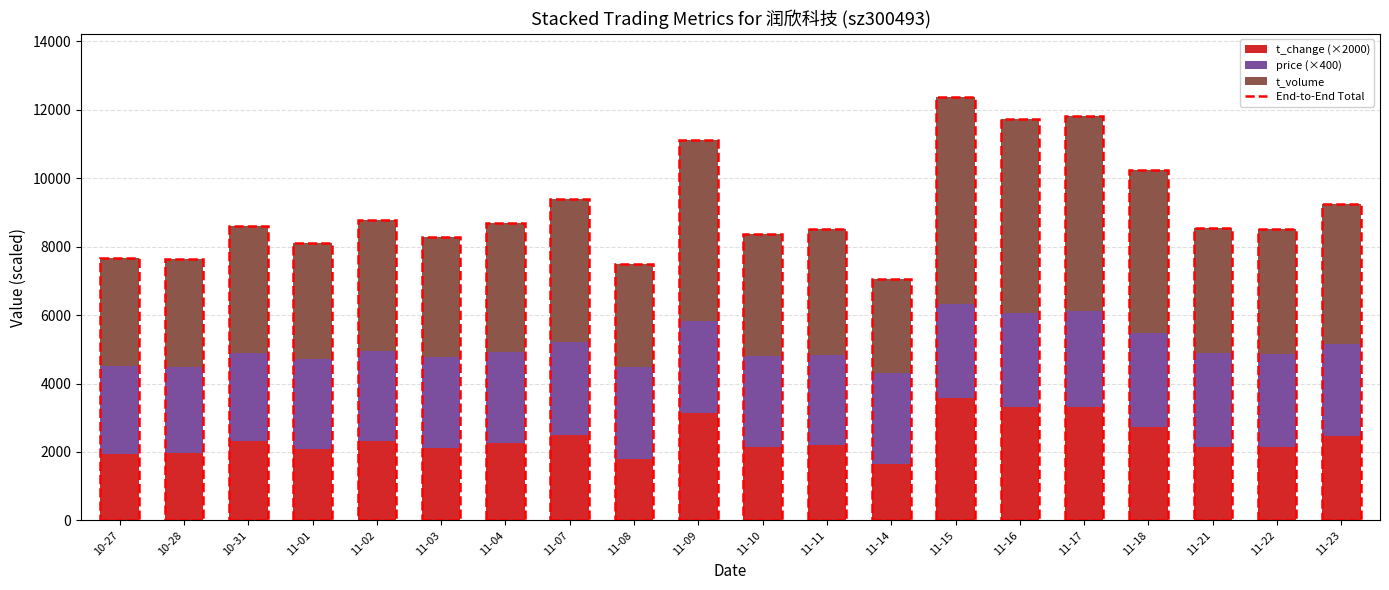

What is the total value across all series at 11-07?

9387